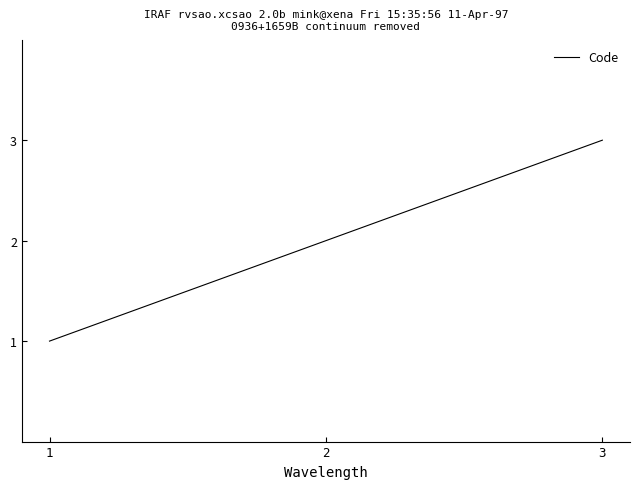

What is the change in value from 1 to 3?

+2